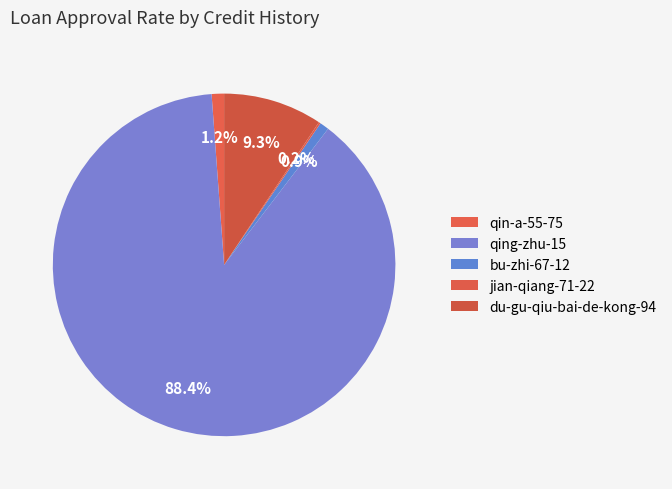

What percentage do du-gu-qiu-bai-de-kong-94 and qin-a-55-75 together represent?

10.5%